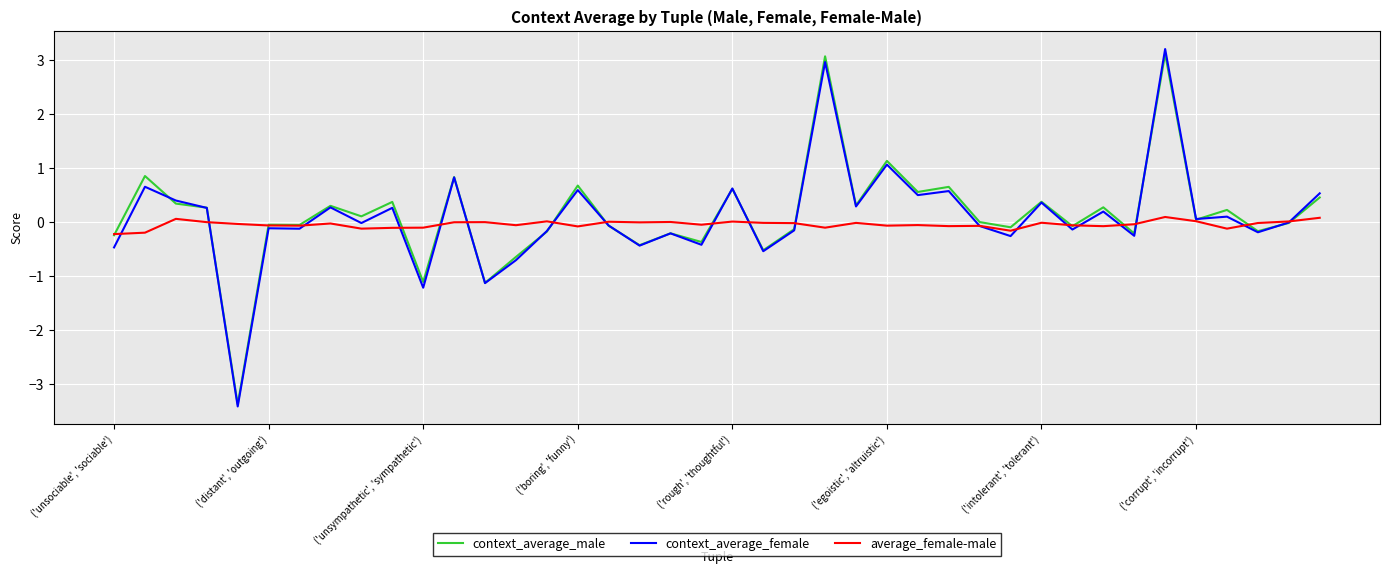

What is the greatest value displayed?

3.2